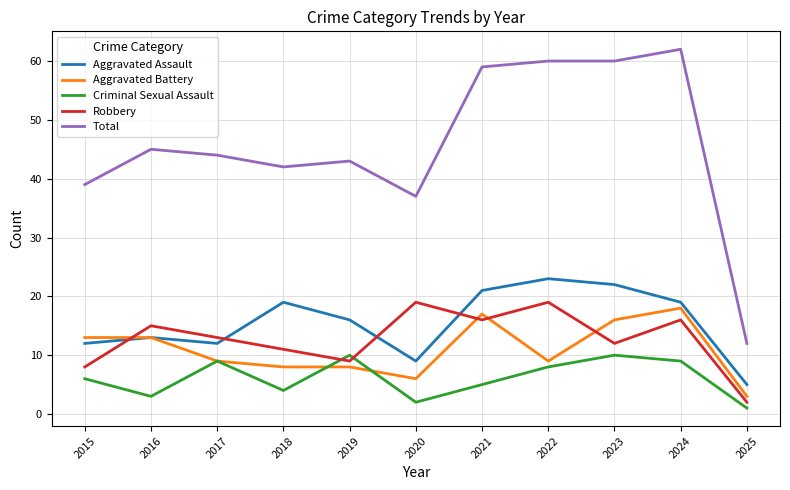

At which label does Total reach its peak?

2024